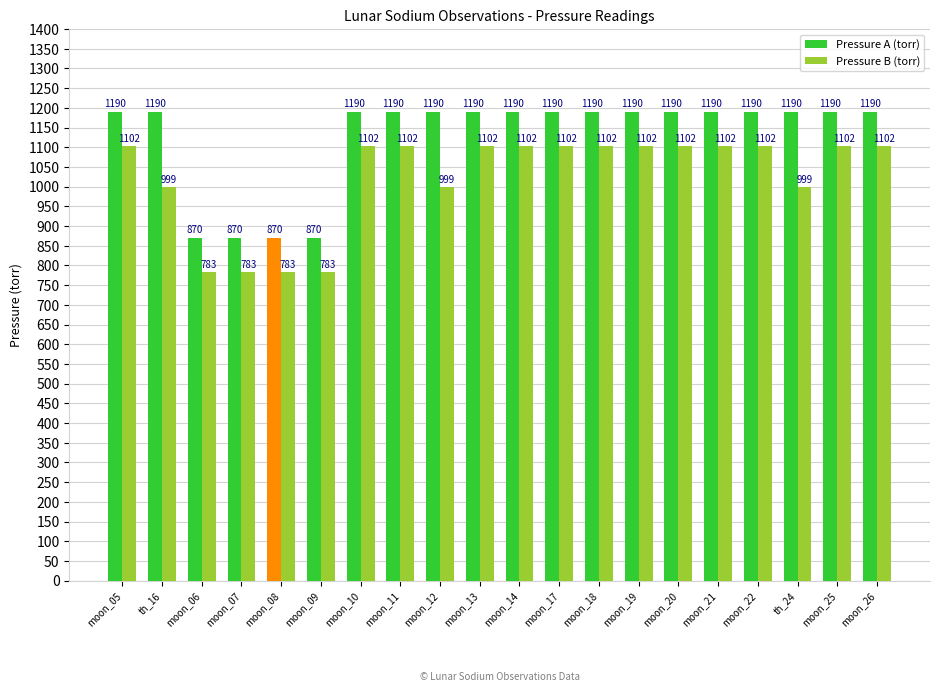

Reading left to right, list all the values displayed in this chart.

Pressure A (torr): moon_05=1190	th_16=1190	moon_06=870	moon_07=870	moon_08=870	moon_09=870	moon_10=1190	moon_11=1190	moon_12=1190	moon_13=1190	moon_14=1190	moon_17=1190	moon_18=1190	moon_19=1190	moon_20=1190	moon_21=1190	moon_22=1190	th_24=1190	moon_25=1190	moon_26=1190
Pressure B (torr): moon_05=1102	th_16=999	moon_06=783	moon_07=783	moon_08=783	moon_09=783	moon_10=1102	moon_11=1102	moon_12=999	moon_13=1102	moon_14=1102	moon_17=1102	moon_18=1102	moon_19=1102	moon_20=1102	moon_21=1102	moon_22=1102	th_24=999	moon_25=1102	moon_26=1102